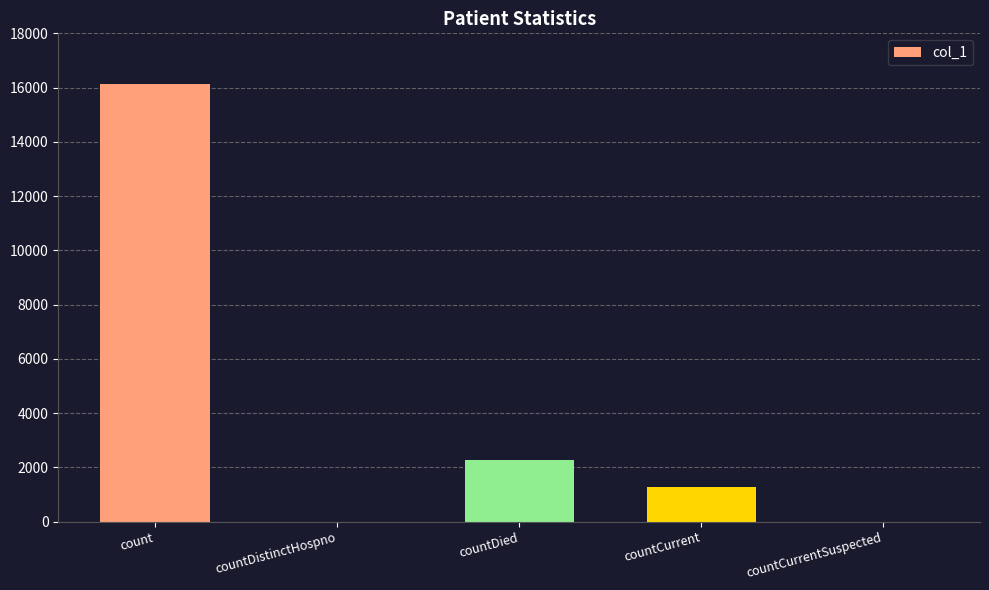

Reading left to right, list all the values displayed in this chart.

16126	0	2264	1271	0